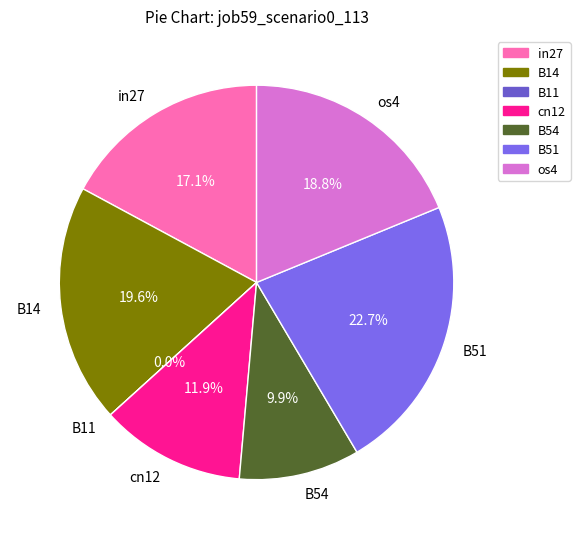

What percentage is the in27 slice, to the nearest percent?

17%